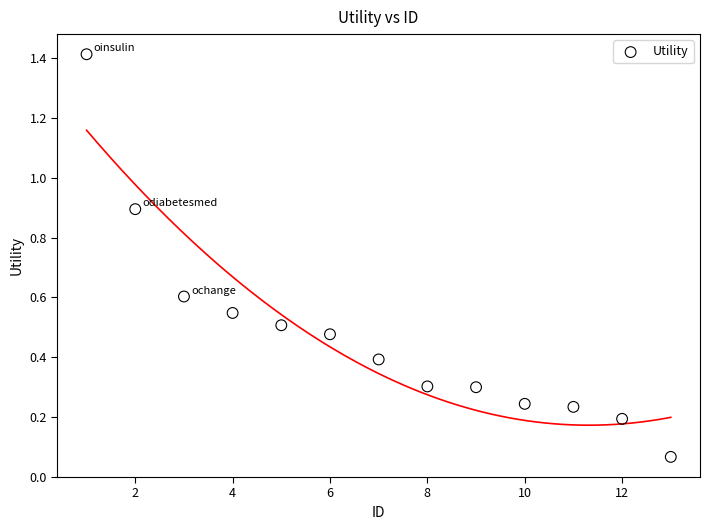

What is the range of X values (max minus min)?

12.0